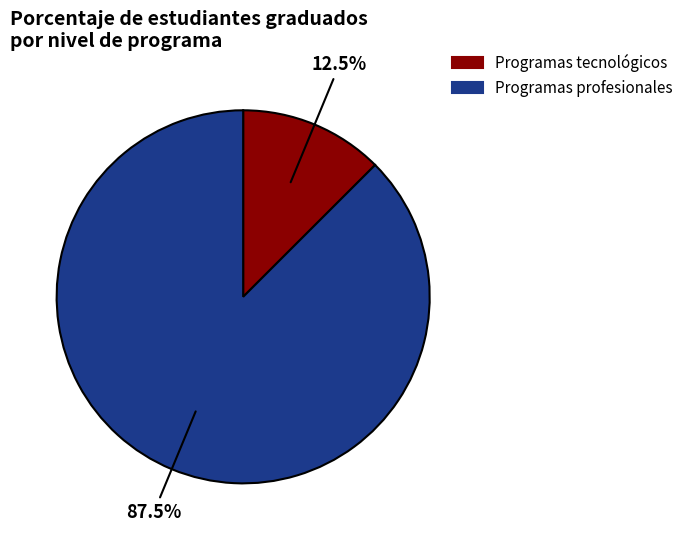

What percentage do Programas profesionales and Programas tecnológicos together represent?

100.0%